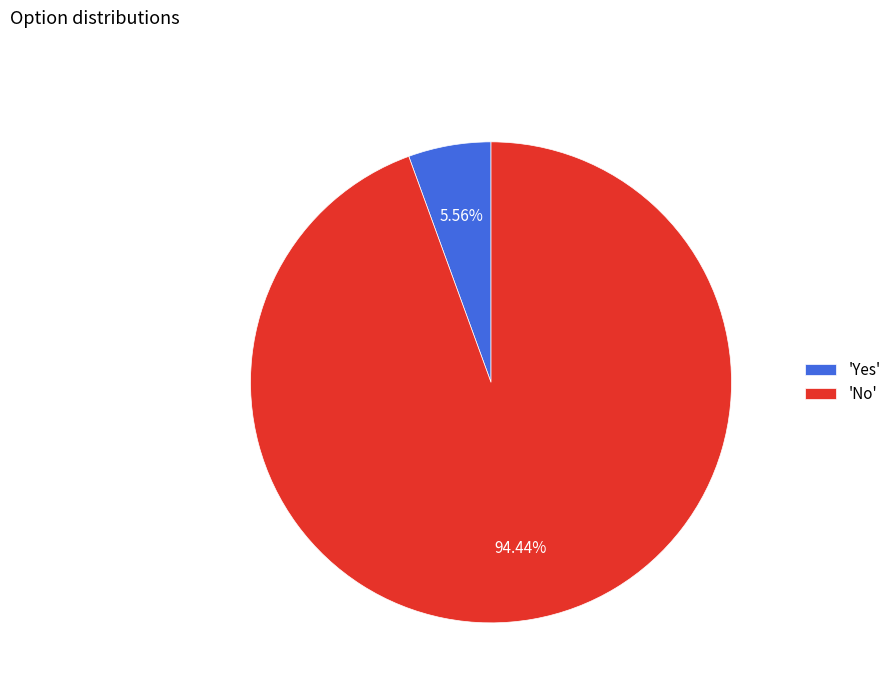

Does any single category account for the majority?

Yes